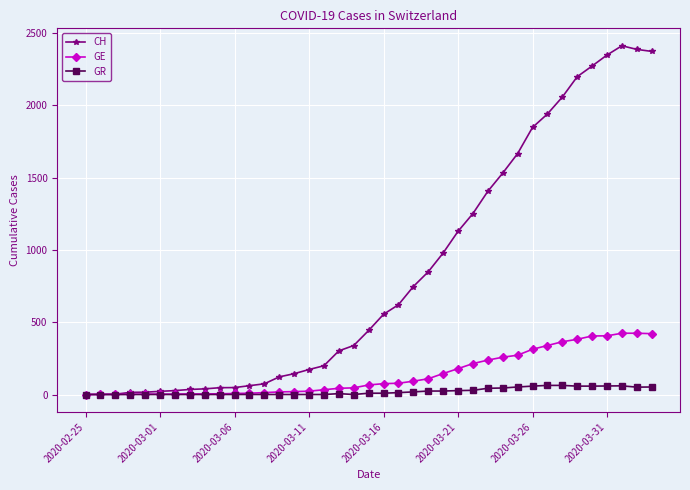

How many lines are shown in the chart?

3